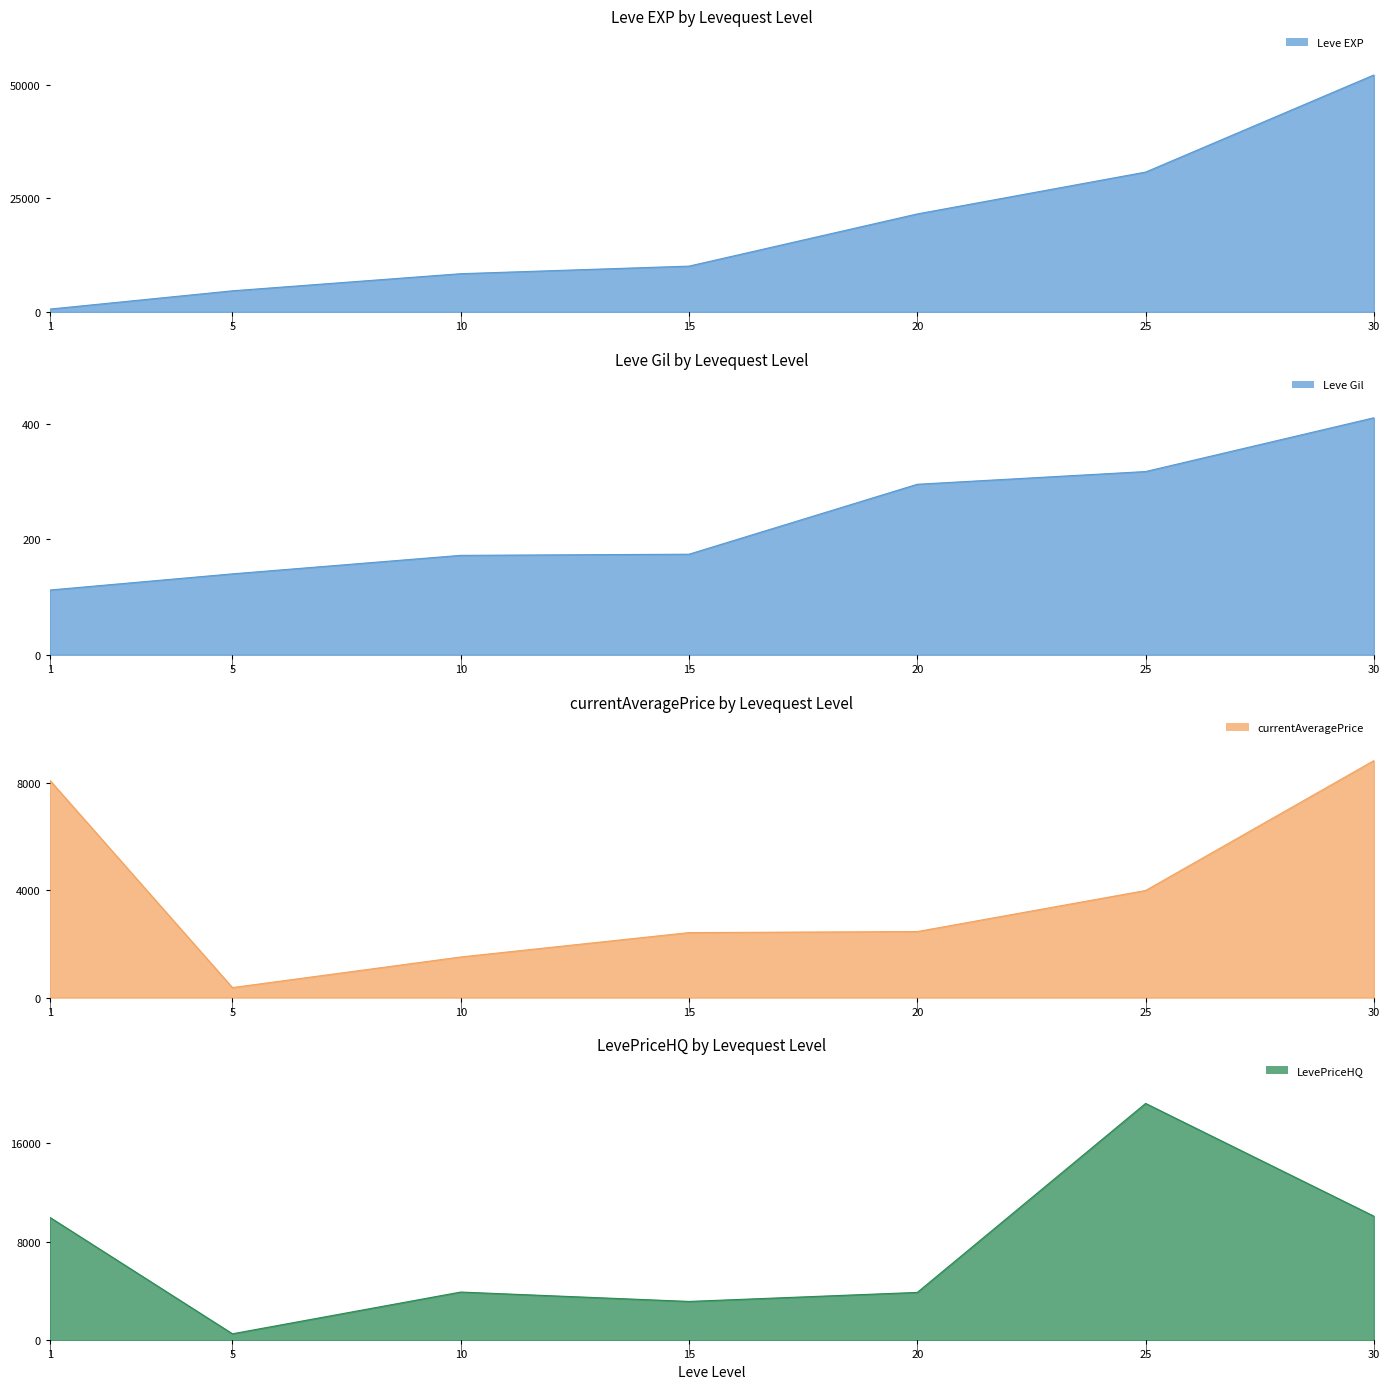

Which has a higher value, 20 or 5?

20